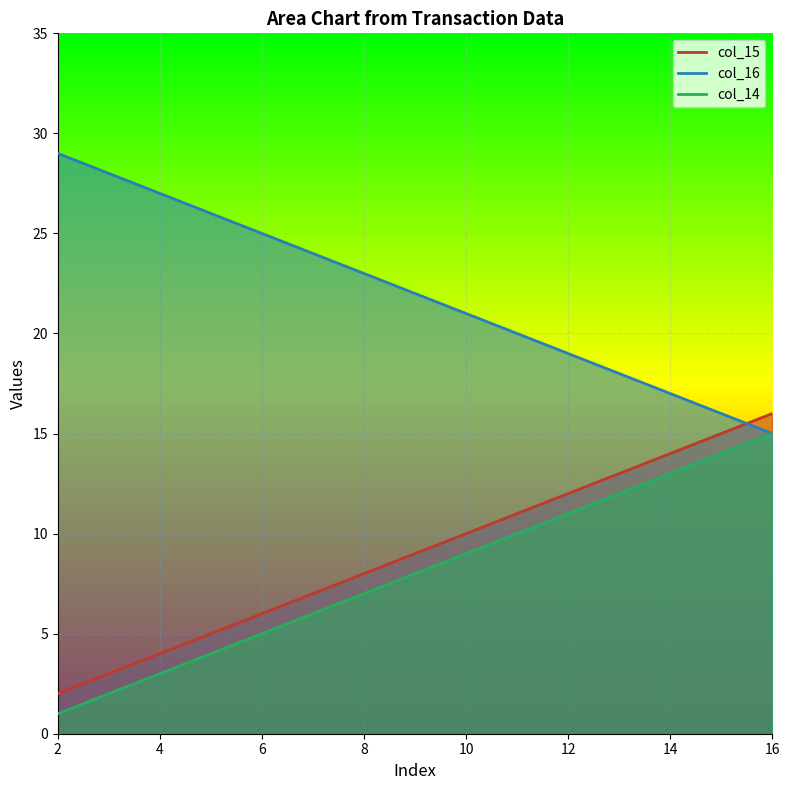

What is the maximum value shown in the chart?

29